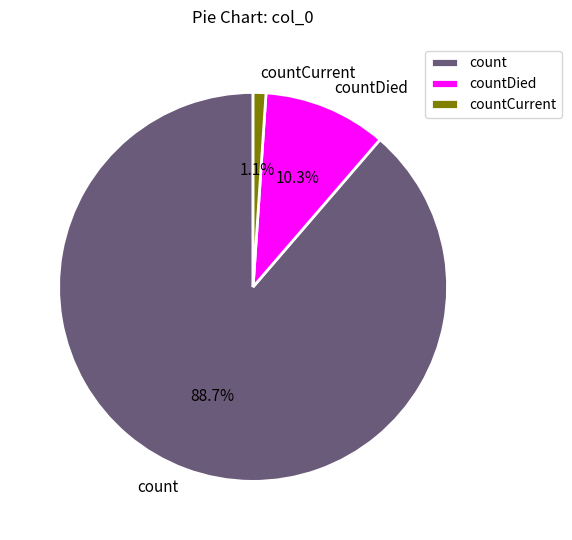

To the nearest percent, what percentage of the pie is countCurrent?

1%